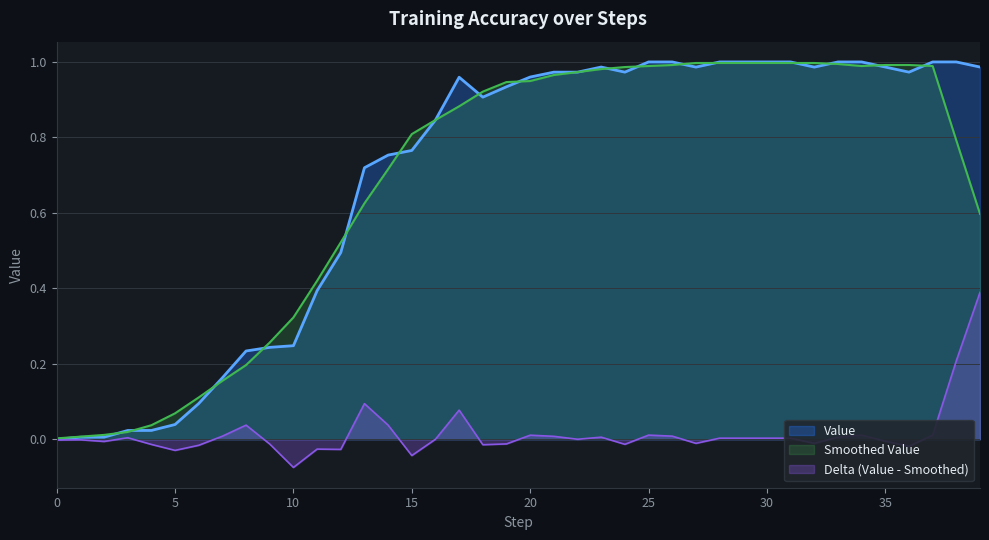

Rank the categories by value from highest to lowest.

25, 26, 28, 29, 30, 31, 33, 34, 37, 38, 23, 35, 39, 27, 32, 21, 22, 24, 36, 20, 17, 19, 18, 16, 15, 14, 13, 12, 11, 10, 9, 8, 7, 6, 5, 4, 3, 2, 1, 0